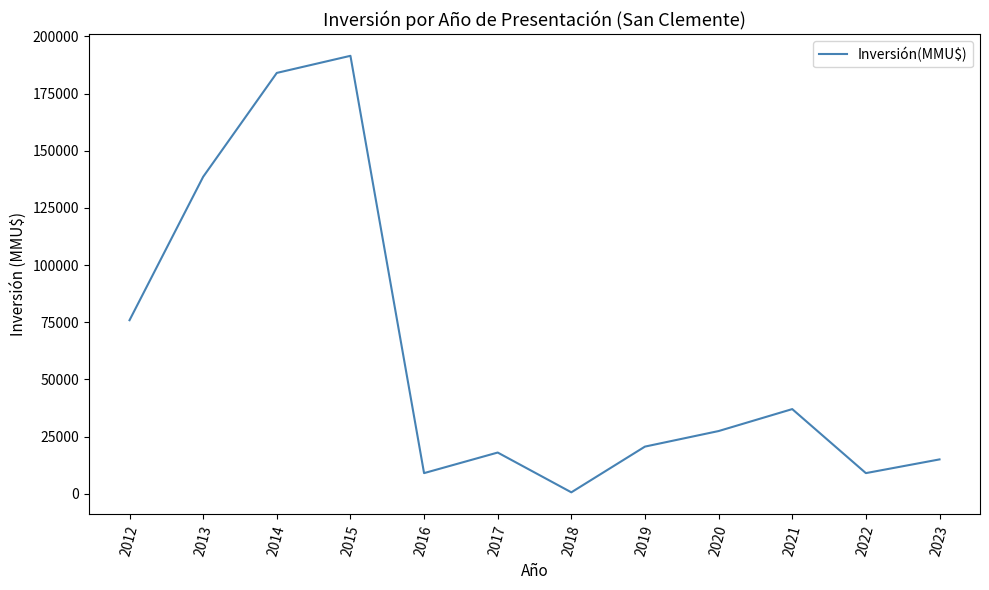

What is the maximum value shown in the chart?

191500